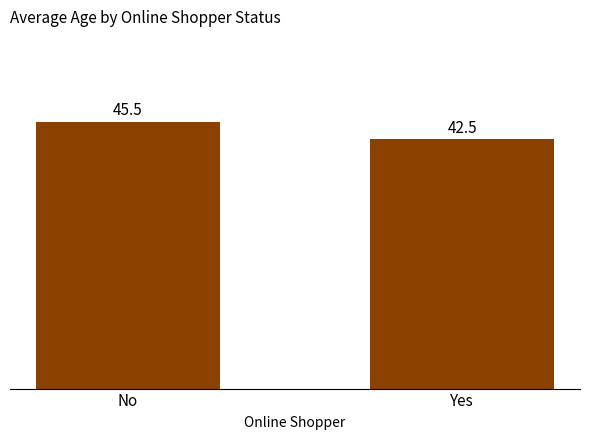

Reading right to left, what are all the values shown in this chart?

42.5	45.5